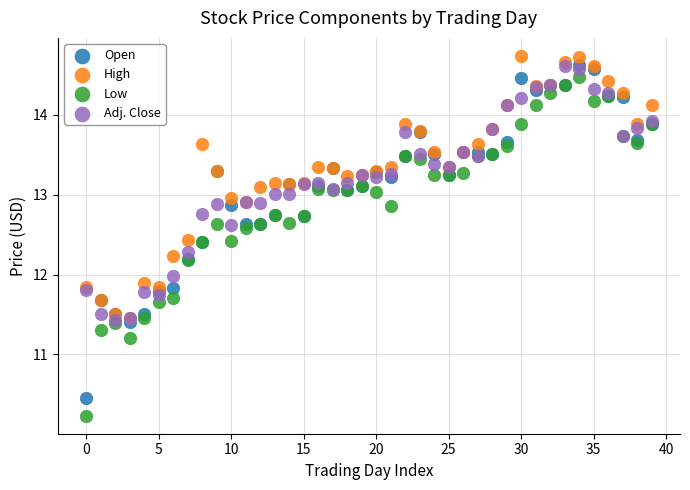

Which series has the widest spread of Y values?

Low